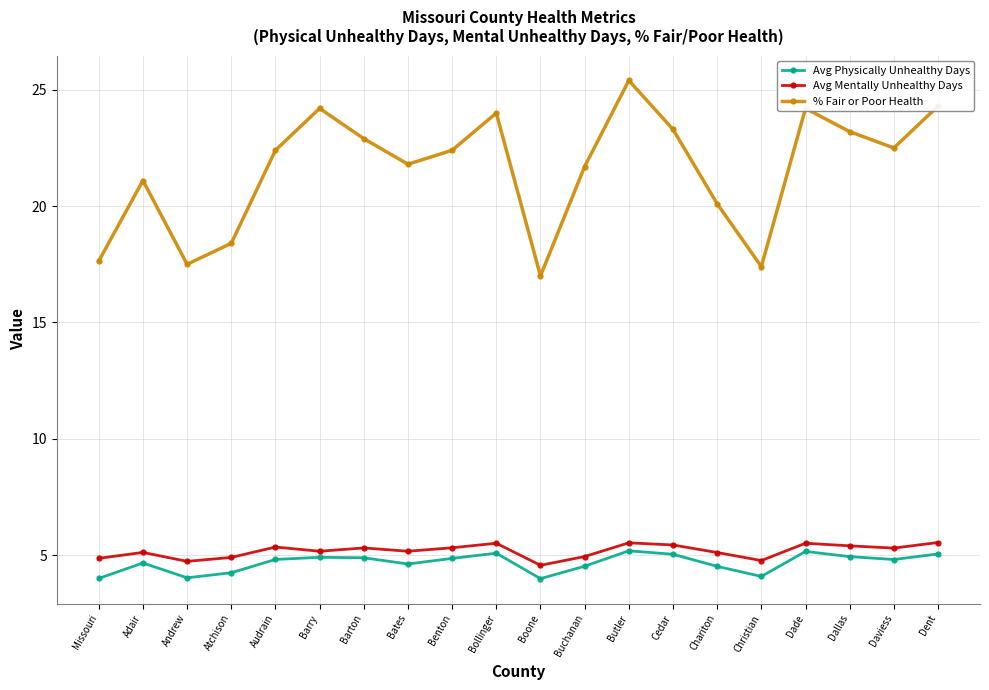

What is the highest value of the Avg Mentally Unhealthy Days series?

5.5